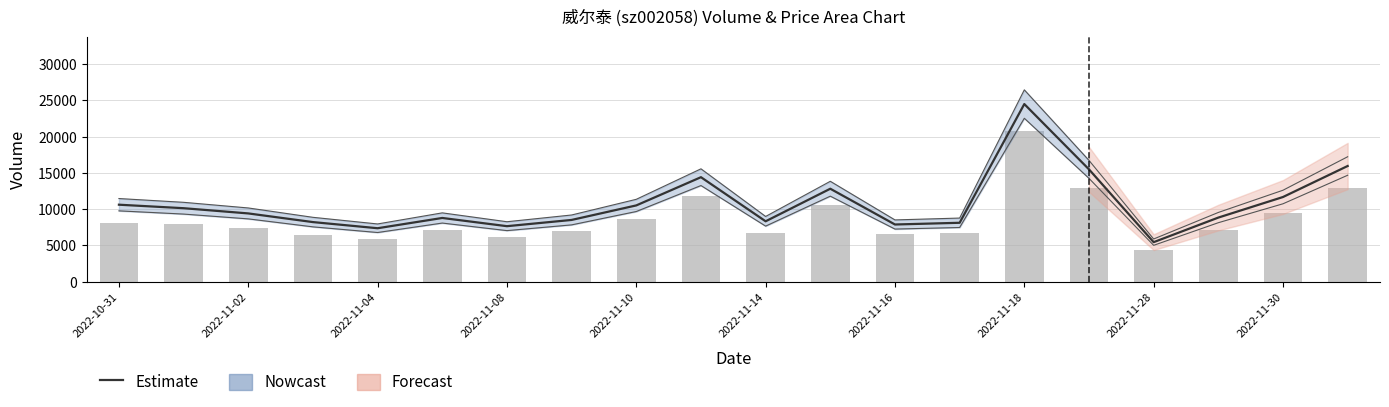

Reading left to right, list all the values displayed in this chart.

Estimate: 10613.0	10131.0	9411.0	8216.0	7369.0	8785.0	7652.0	8513.0	10515.0	14405.0	8326.0	12814.0	7884.0	8121.0	24485.0	15483.0	5449.0	8837.0	11673.0	15948.0
t_volume (bars): 8153.3	7925.3	7469.3	6490.4	5880.3	7107.3	6222.2	6993.3	8662.8	11773.9	6751.9	10520.1	6523.9	6671.5	20812.2	12927.2	4385.1	7167.6	9447.3	12900.4